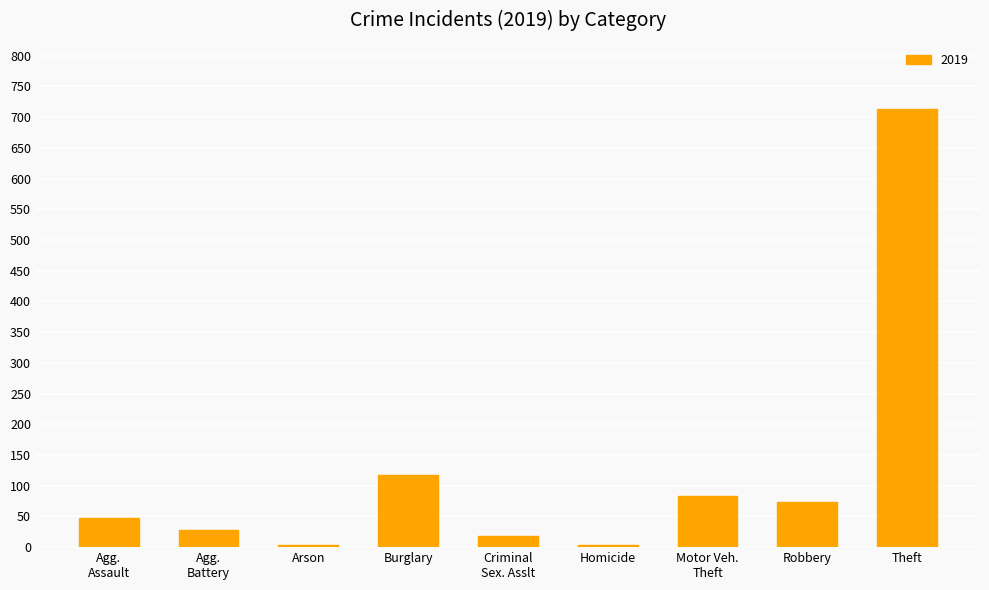

What is the label of the 8th bar from the left?

Robbery